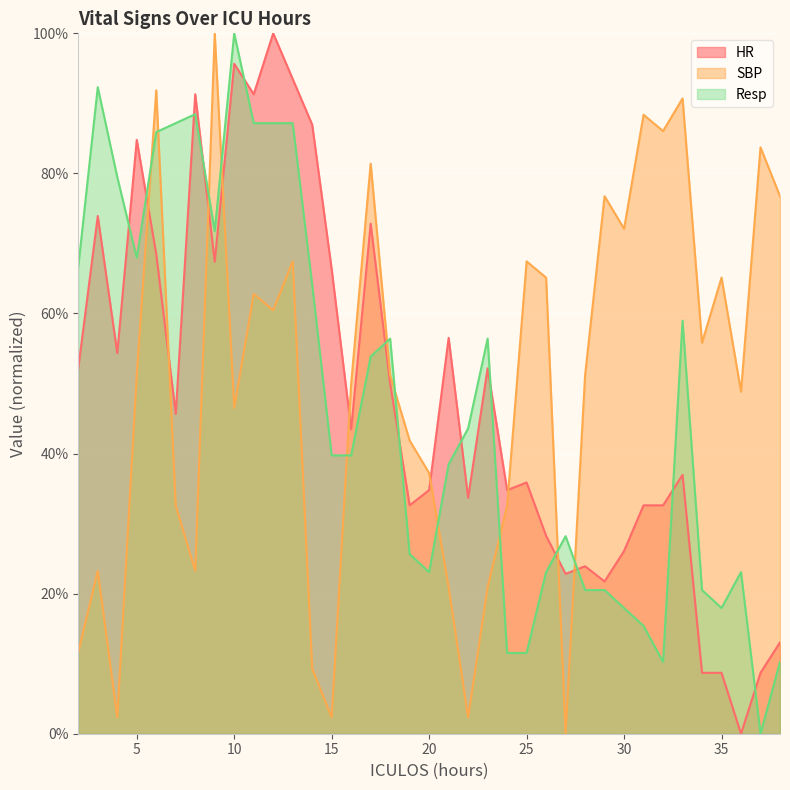

Reading left to right, what are all the values shown in this chart?

HR: 52.2	73.9	54.3	84.8	68.5	45.7	91.3	67.4	95.7	91.3	100.0	93.5	87.0	66.3	43.5	72.8	50.0	32.6	34.8	56.5	33.7	52.2	34.8	35.9	28.3	22.8	23.9	21.7	26.1	32.6	32.6	37.0	8.7	8.7	0.0	8.7	13.0
SBP: 11.6	23.3	2.3	51.2	91.9	32.6	23.3	100.0	46.5	62.8	60.5	67.4	9.3	2.3	50.0	81.4	51.2	41.9	37.2	20.9	2.3	20.9	32.6	67.4	65.1	0.0	51.2	76.7	72.1	88.4	86.0	90.7	55.8	65.1	48.8	83.7	76.7
Resp: 66.7	92.3	79.5	67.9	85.9	87.2	88.5	71.8	100.0	87.2	87.2	87.2	64.1	39.7	39.7	53.8	56.4	25.6	23.1	38.5	43.6	56.4	11.5	11.5	23.1	28.2	20.5	20.5	17.9	15.4	10.3	59.0	20.5	17.9	23.1	0.0	10.3